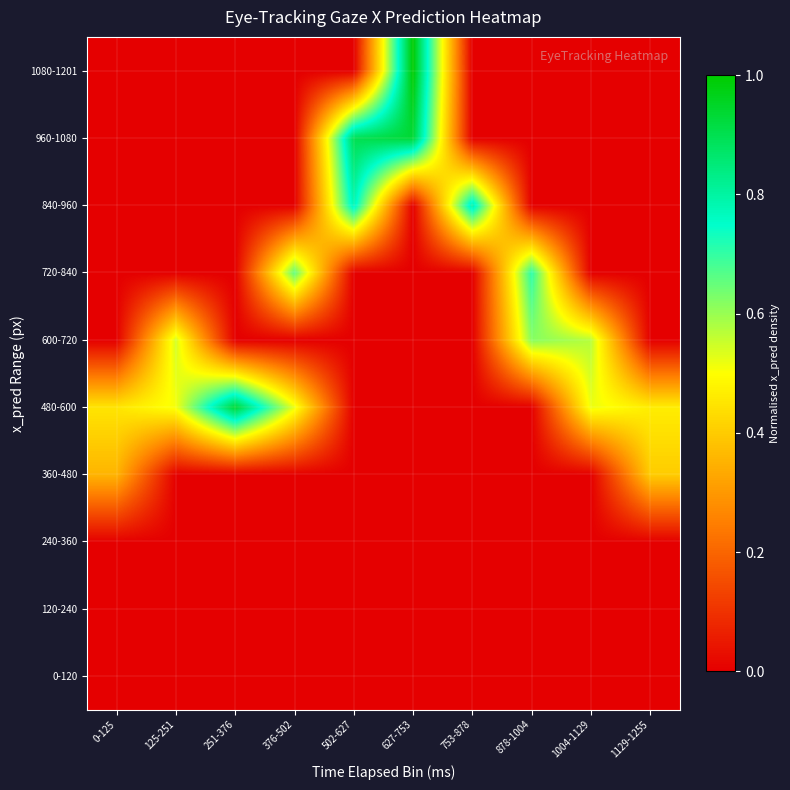

Reading left to right, list all the values displayed in this chart.

0-120: 0-125=0.0	125-251=0.0	251-376=0.0	376-502=0.0	502-627=0.0	627-753=0.0	753-878=0.0	878-1004=0.0	1004-1129=0.0	1129-1255=0.0
120-240: 0-125=0.0	125-251=0.0	251-376=0.0	376-502=0.0	502-627=0.0	627-753=0.0	753-878=0.0	878-1004=0.0	1004-1129=0.0	1129-1255=0.0
240-360: 0-125=0.0	125-251=0.0	251-376=0.0	376-502=0.0	502-627=0.0	627-753=0.0	753-878=0.0	878-1004=0.0	1004-1129=0.0	1129-1255=0.0
360-480: 0-125=0.4	125-251=0.0	251-376=0.0	376-502=0.0	502-627=0.0	627-753=0.0	753-878=0.0	878-1004=0.0	1004-1129=0.0	1129-1255=0.4
480-600: 0-125=0.4	125-251=0.5	251-376=0.9	376-502=0.5	502-627=0.0	627-753=0.0	753-878=0.0	878-1004=0.0	1004-1129=0.5	1129-1255=0.5
600-720: 0-125=0.0	125-251=0.5	251-376=0.0	376-502=0.0	502-627=0.0	627-753=0.0	753-878=0.0	878-1004=0.6	1004-1129=0.6	1129-1255=0.0
720-840: 0-125=0.0	125-251=0.0	251-376=0.0	376-502=0.7	502-627=0.0	627-753=0.0	753-878=0.0	878-1004=0.7	1004-1129=0.0	1129-1255=0.0
840-960: 0-125=0.0	125-251=0.0	251-376=0.0	376-502=0.0	502-627=0.8	627-753=0.0	753-878=0.8	878-1004=0.0	1004-1129=0.0	1129-1255=0.0
960-1080: 0-125=0.0	125-251=0.0	251-376=0.0	376-502=0.0	502-627=0.9	627-753=0.9	753-878=0.0	878-1004=0.0	1004-1129=0.0	1129-1255=0.0
1080-1201: 0-125=0.0	125-251=0.0	251-376=0.0	376-502=0.0	502-627=0.0	627-753=1.0	753-878=0.0	878-1004=0.0	1004-1129=0.0	1129-1255=0.0